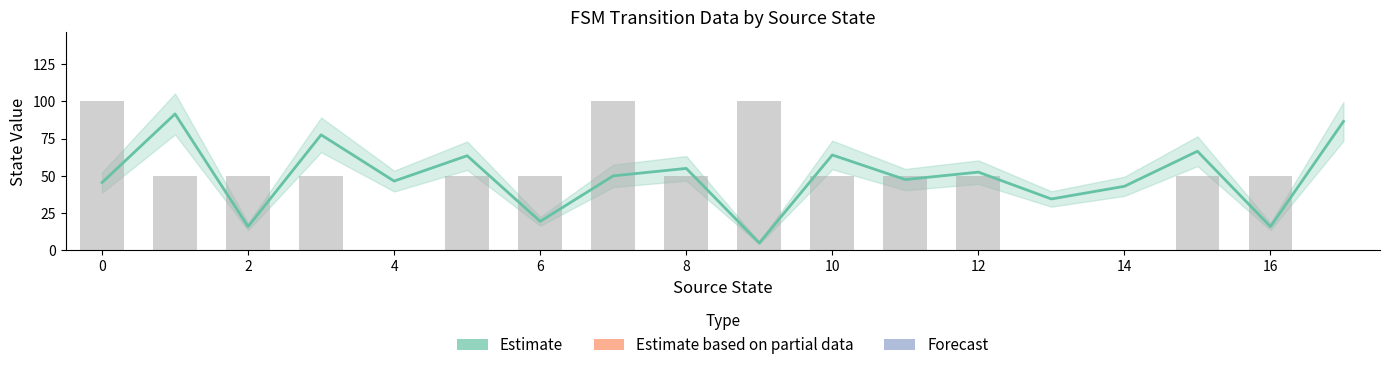

What is the label of the 15th bar from the left?

14